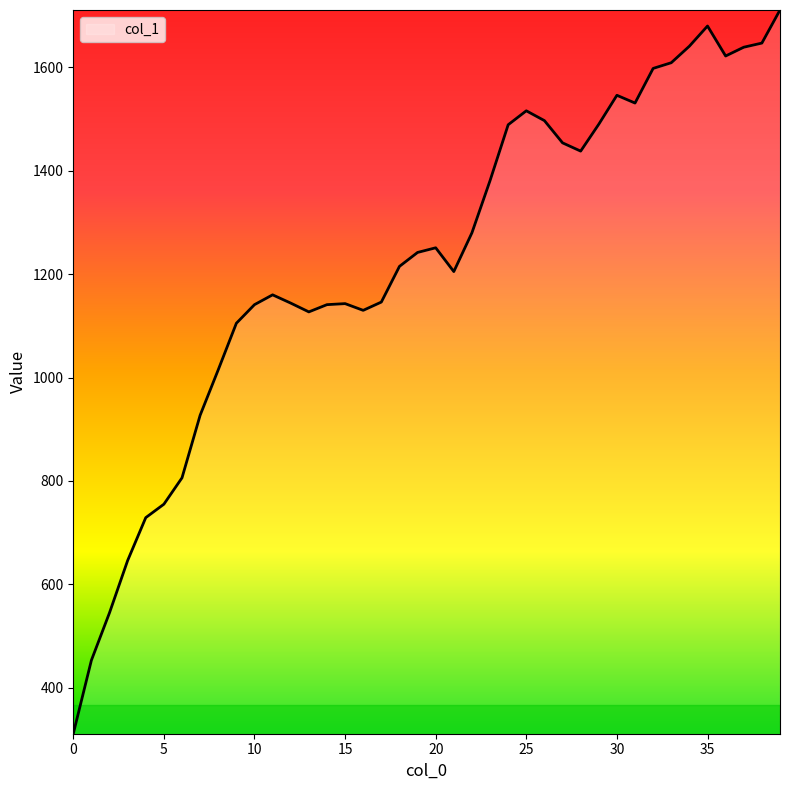

What is the sum of all values?

49106